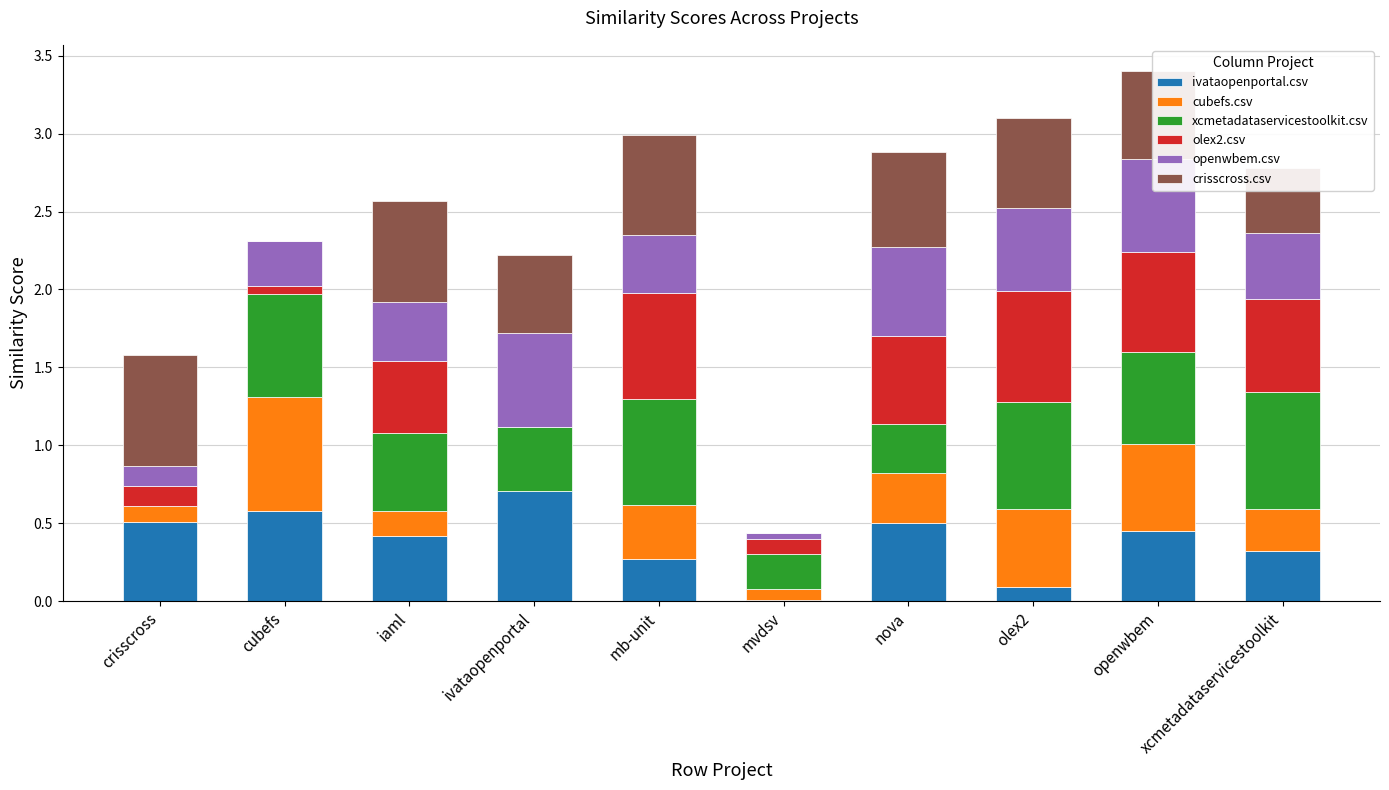

Is it true that olex2.csv equals 0.1 at cubefs?

True